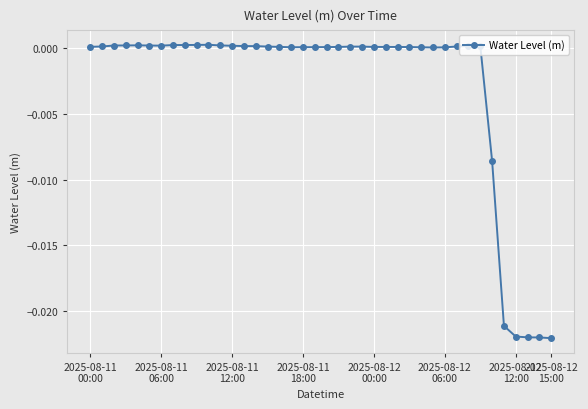

How many categories are shown in the chart?

40